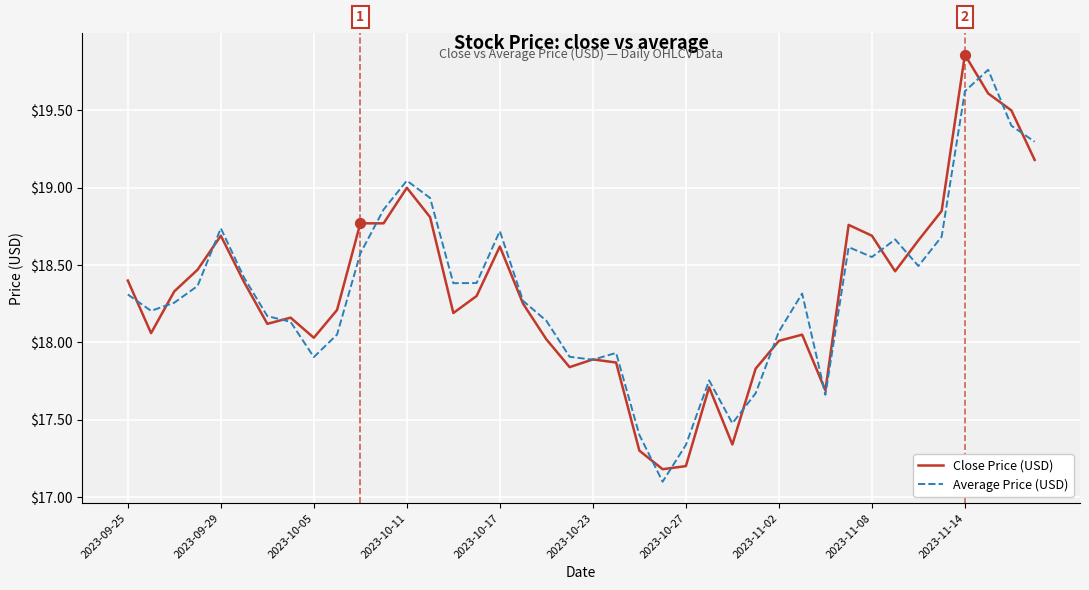

What is the minimum value for Close Price (USD)?

17.2